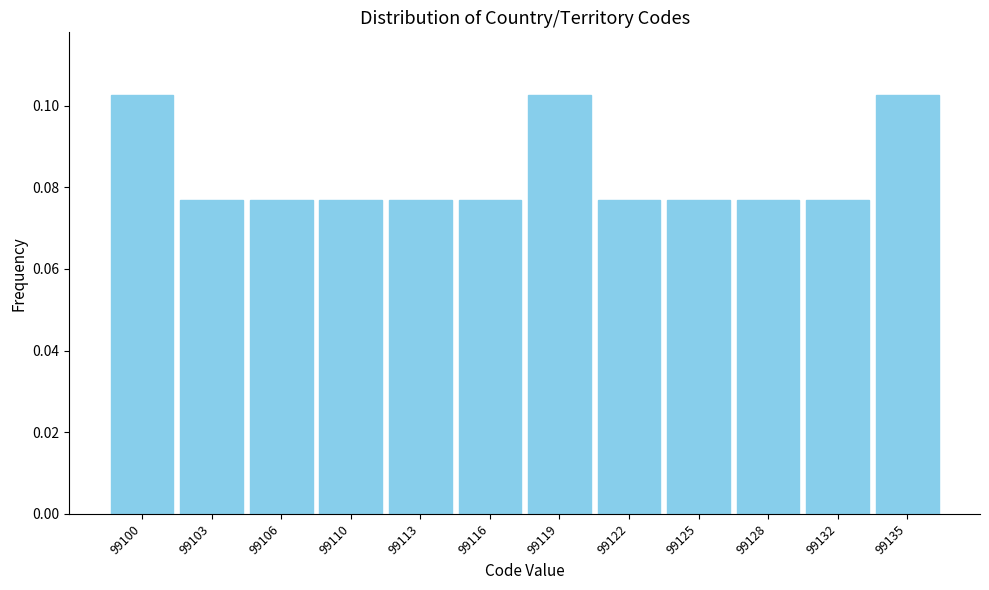

How many values are between 0 and 1?

12